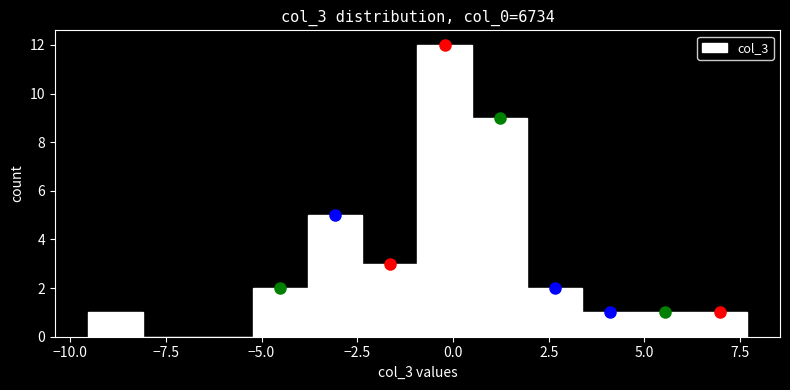

Read against the x-axis, roughly where is the centre of the tallest bar?

0.0